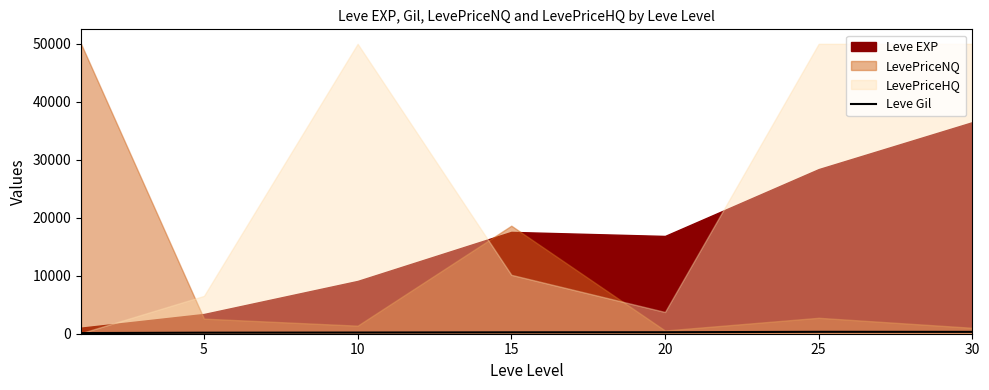

Is it true that the value at 15 is 68.6?

False